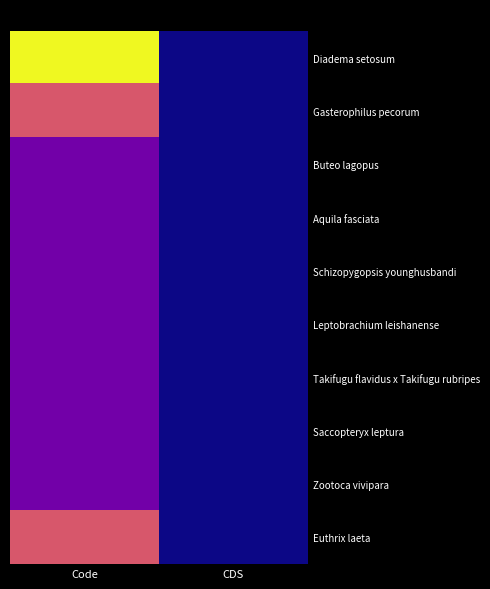

What is the approximate value of Takifugu flavidus x Takifugu rubripes at 0?

2